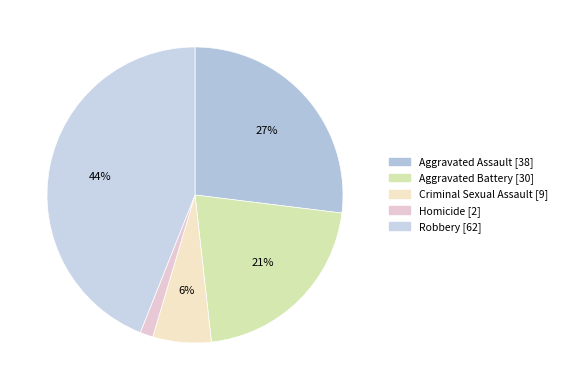

Which category has the smallest portion of the pie?

Homicide